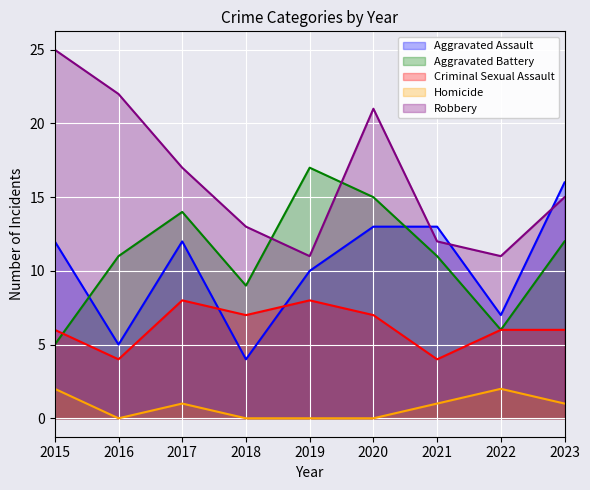

Where is Aggravated Assault nearest to the value 10?

2019